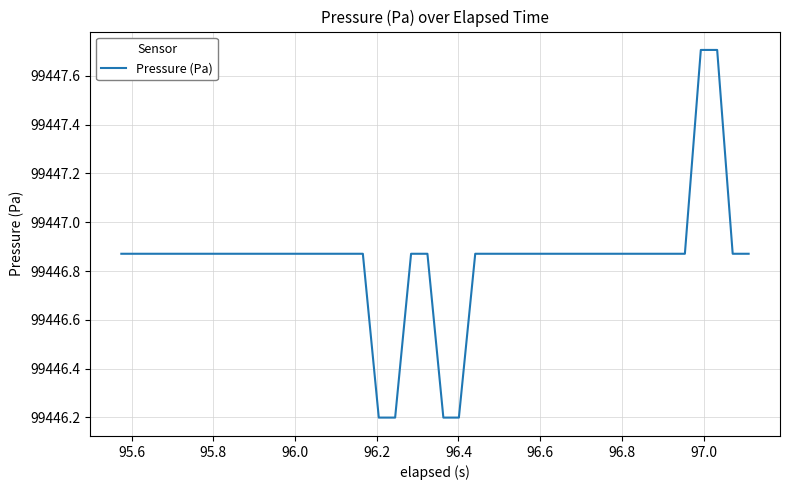

What is the minimum value shown in the chart?

99446.2